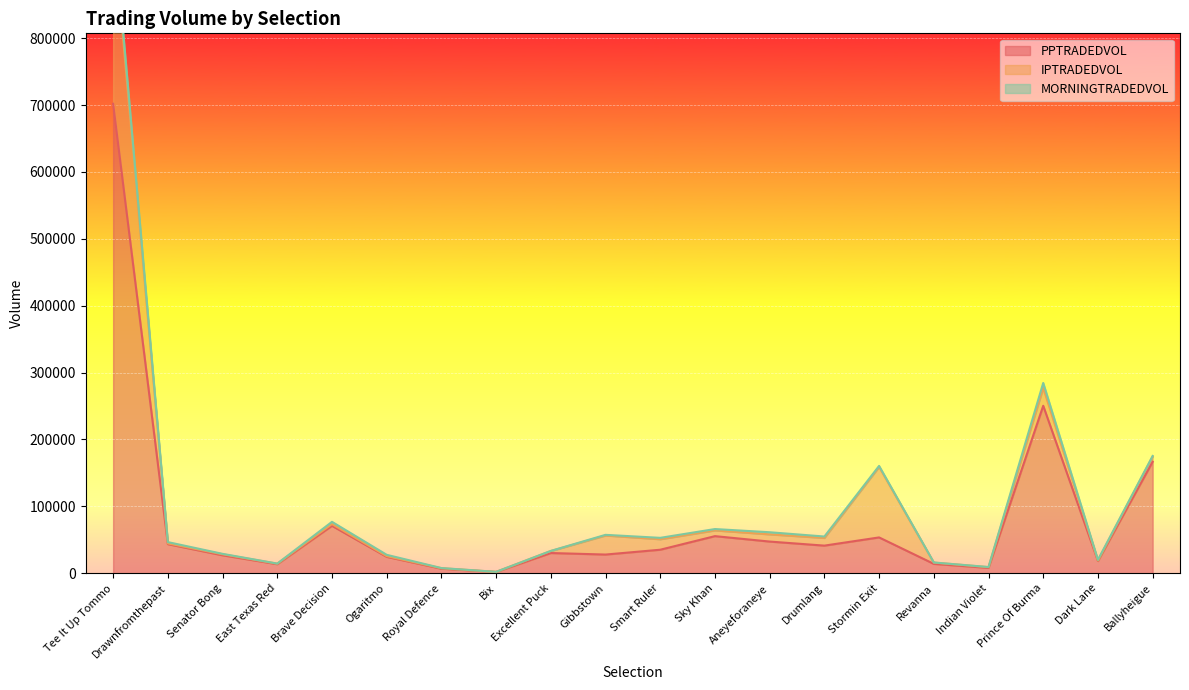

Where does the MORNINGTRADEDVOL series first go above 1365?

Tee It Up Tommo